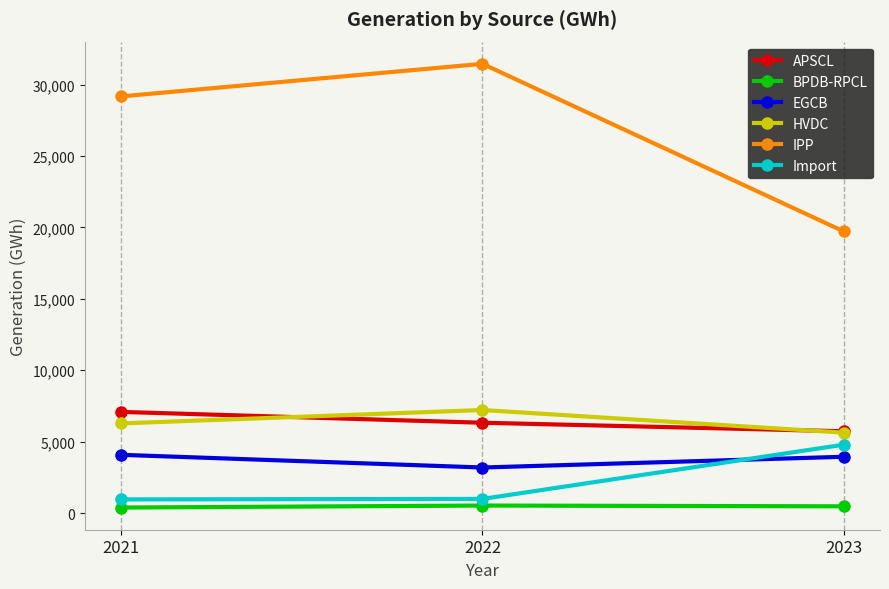

What is the value of the BPDB-RPCL point at the 2nd from the left?

529.6